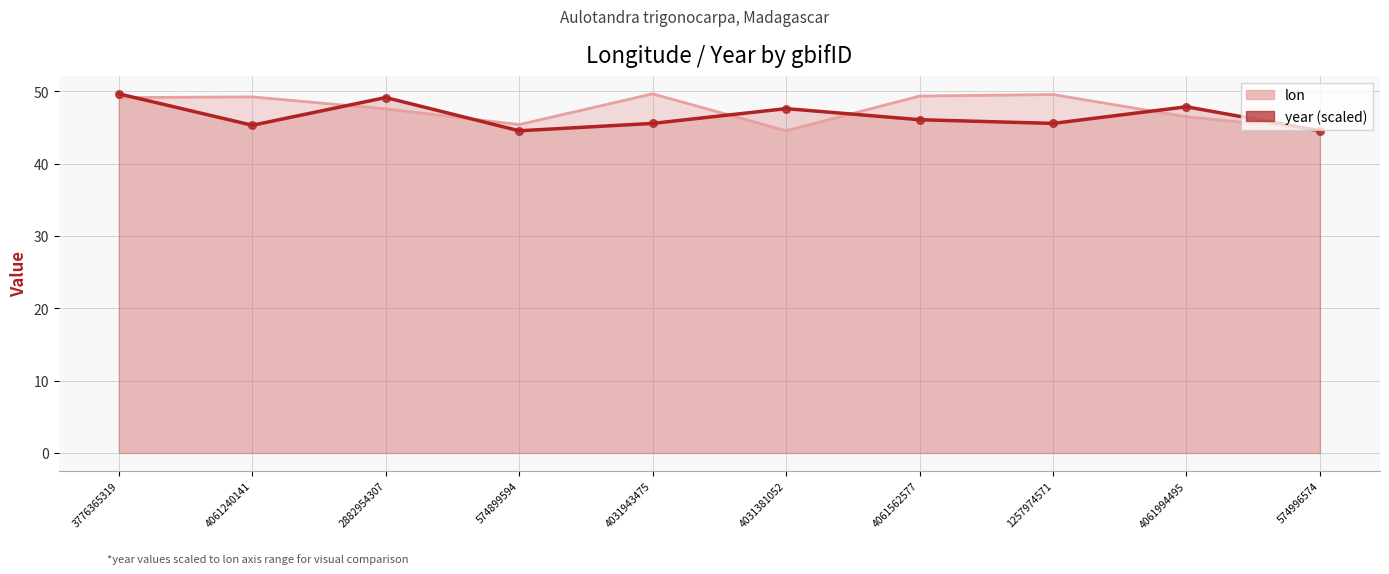

Which series has the largest total across all categories?

lon